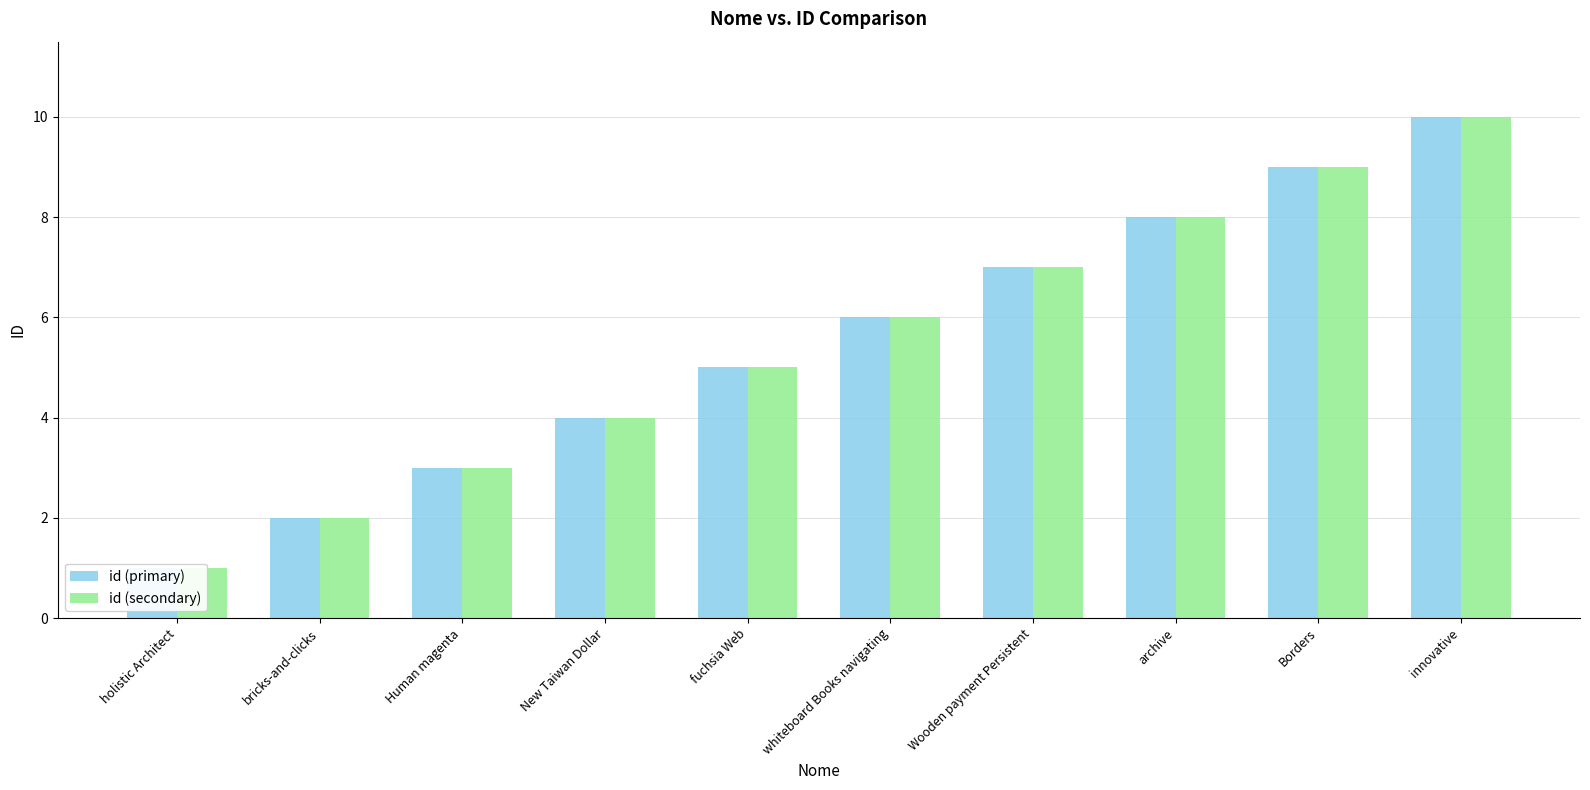

Is it true that id (secondary) equals 8 at archive?

True